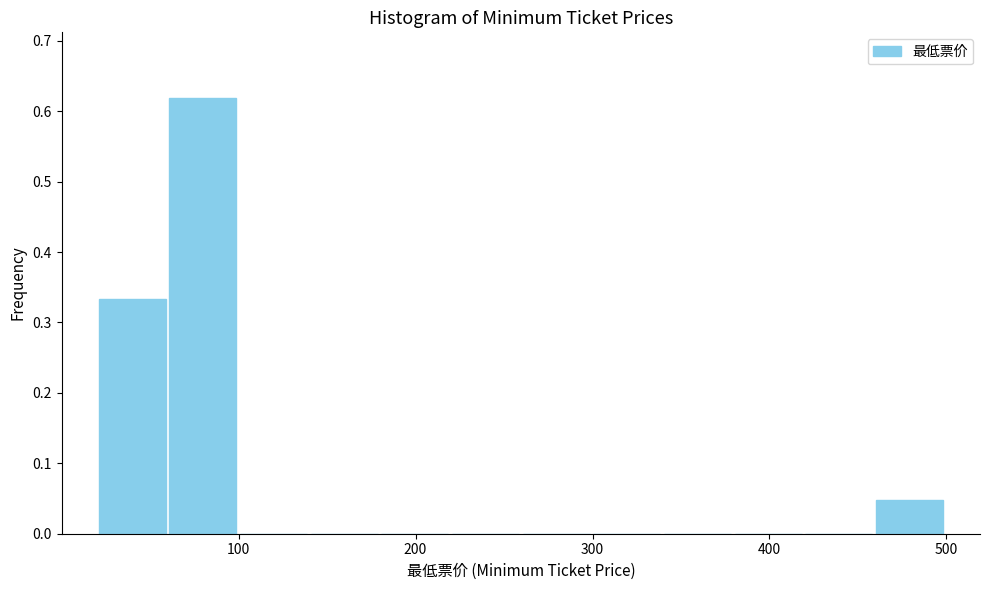

Read against the x-axis, roughly where is the centre of the tallest bar?

80